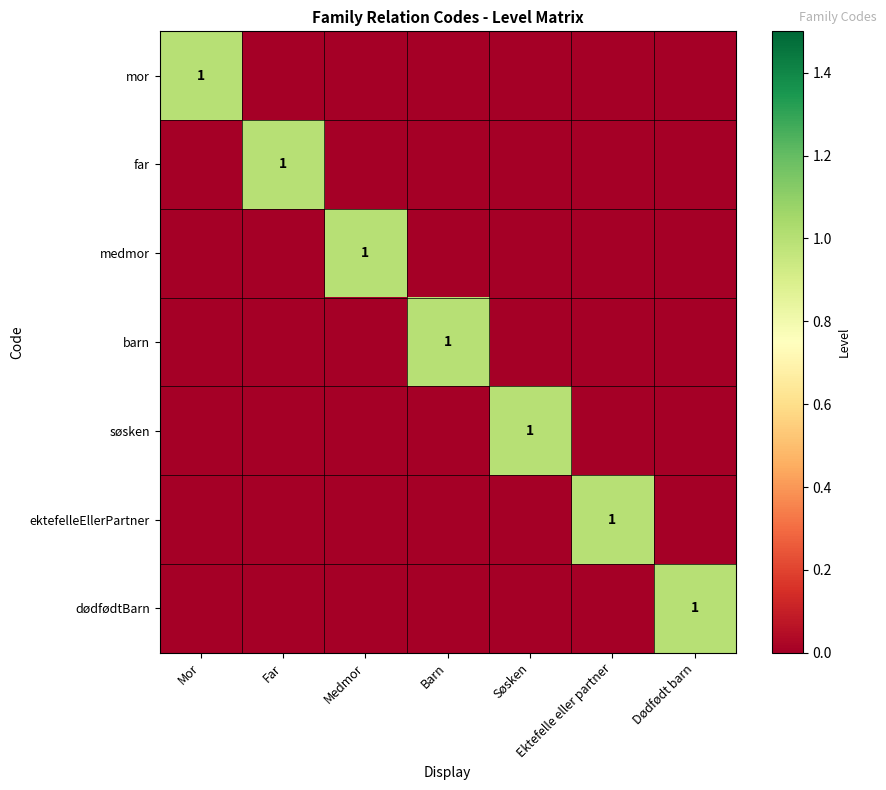

Is it true that mor equals 1 at Mor?

True